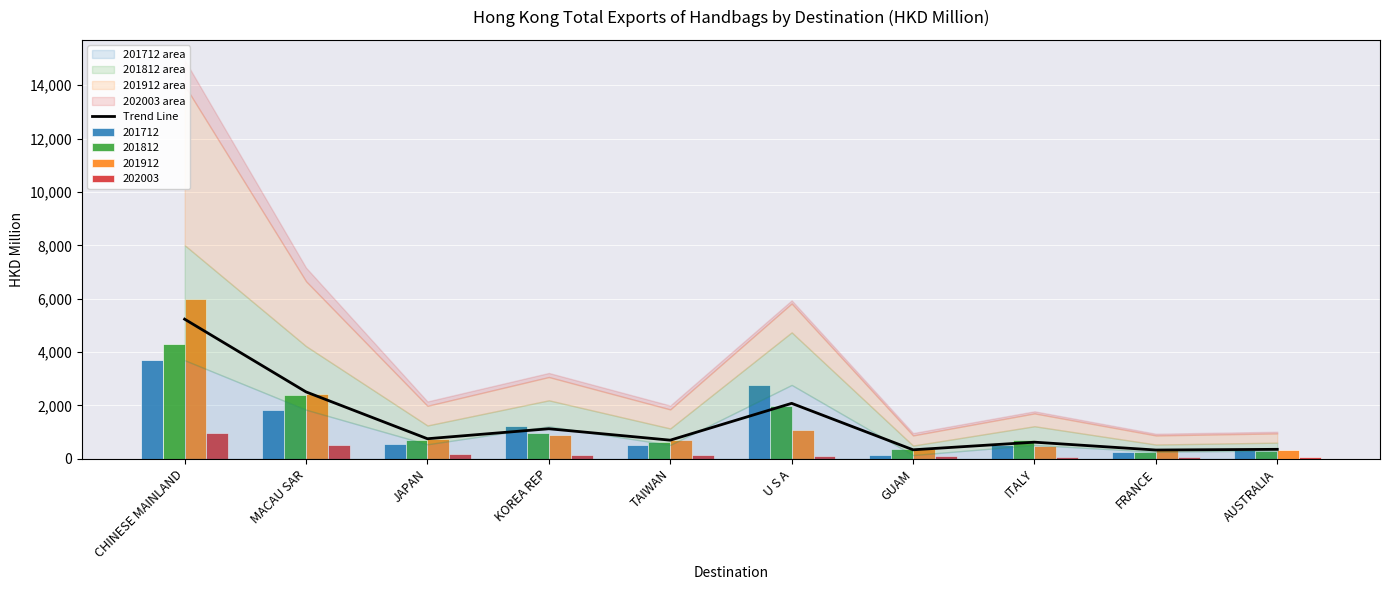

What is the maximum value shown in the chart?

5233.1